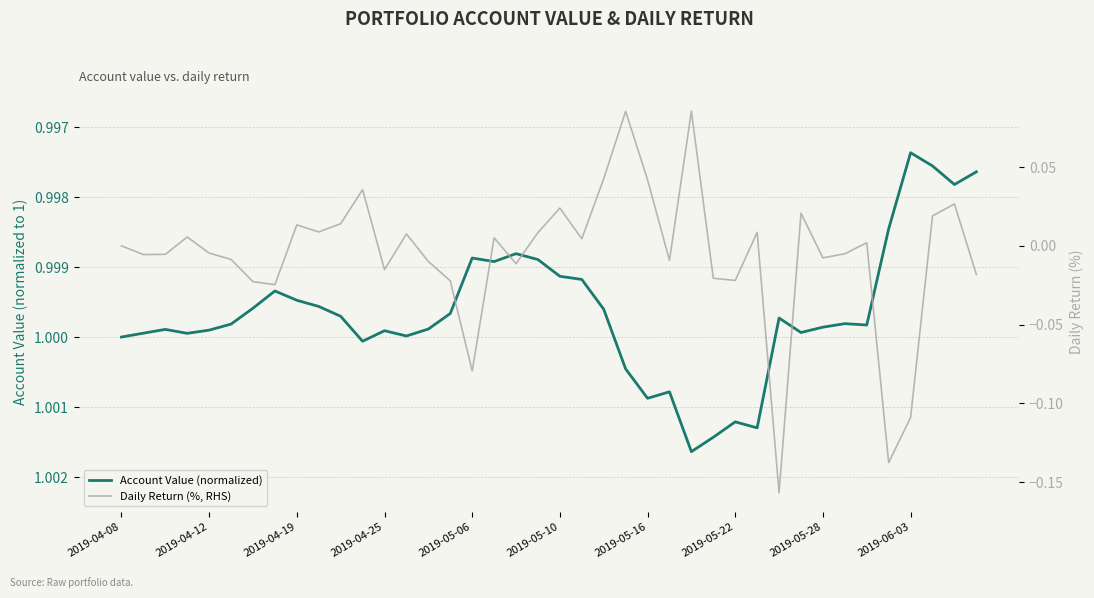

What is the minimum value for Daily Return (%, RHS)?

-0.2